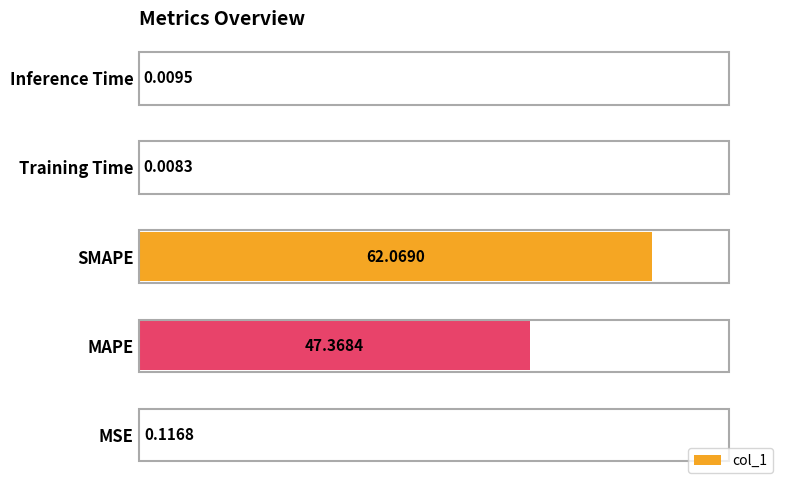

Approximately how many times larger is the value at MAPE compared to SMAPE?

0.8